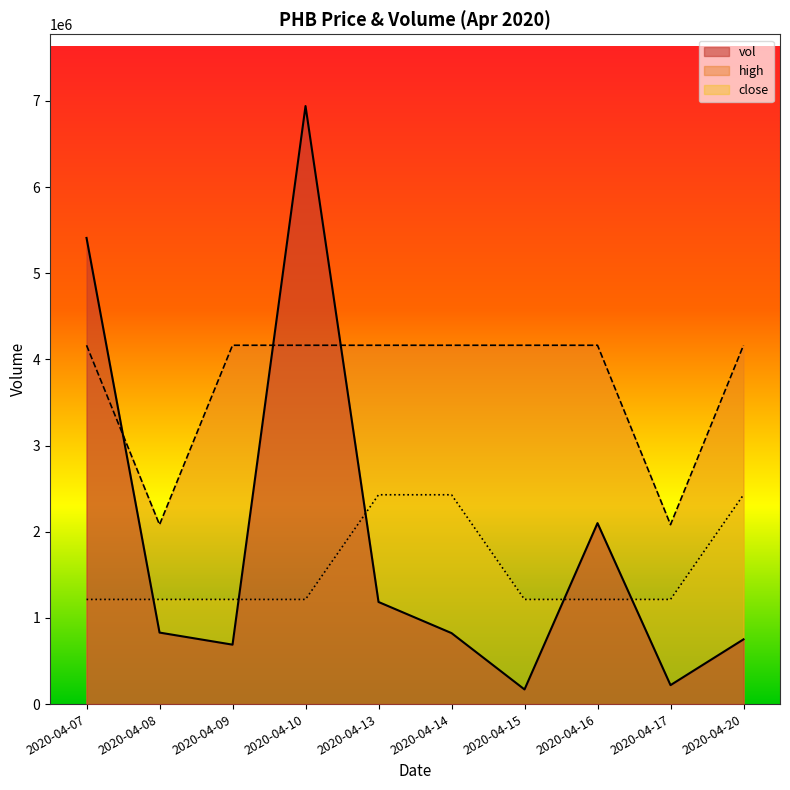

Does the chart display data point markers on the line(s)?

No